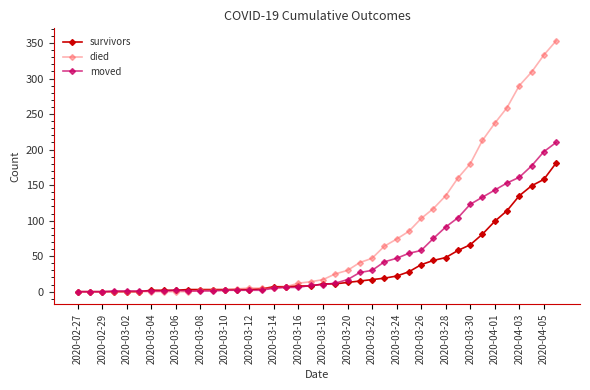

What is the maximum value for died?

353